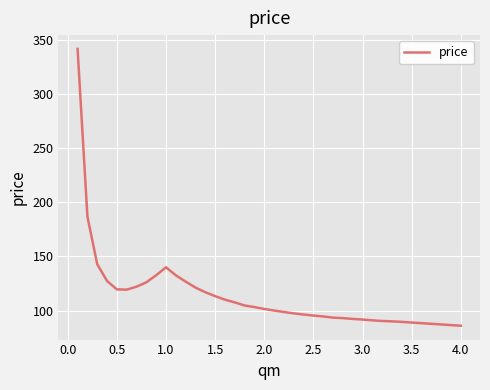

What is the difference between the maximum and minimum values?

255.5